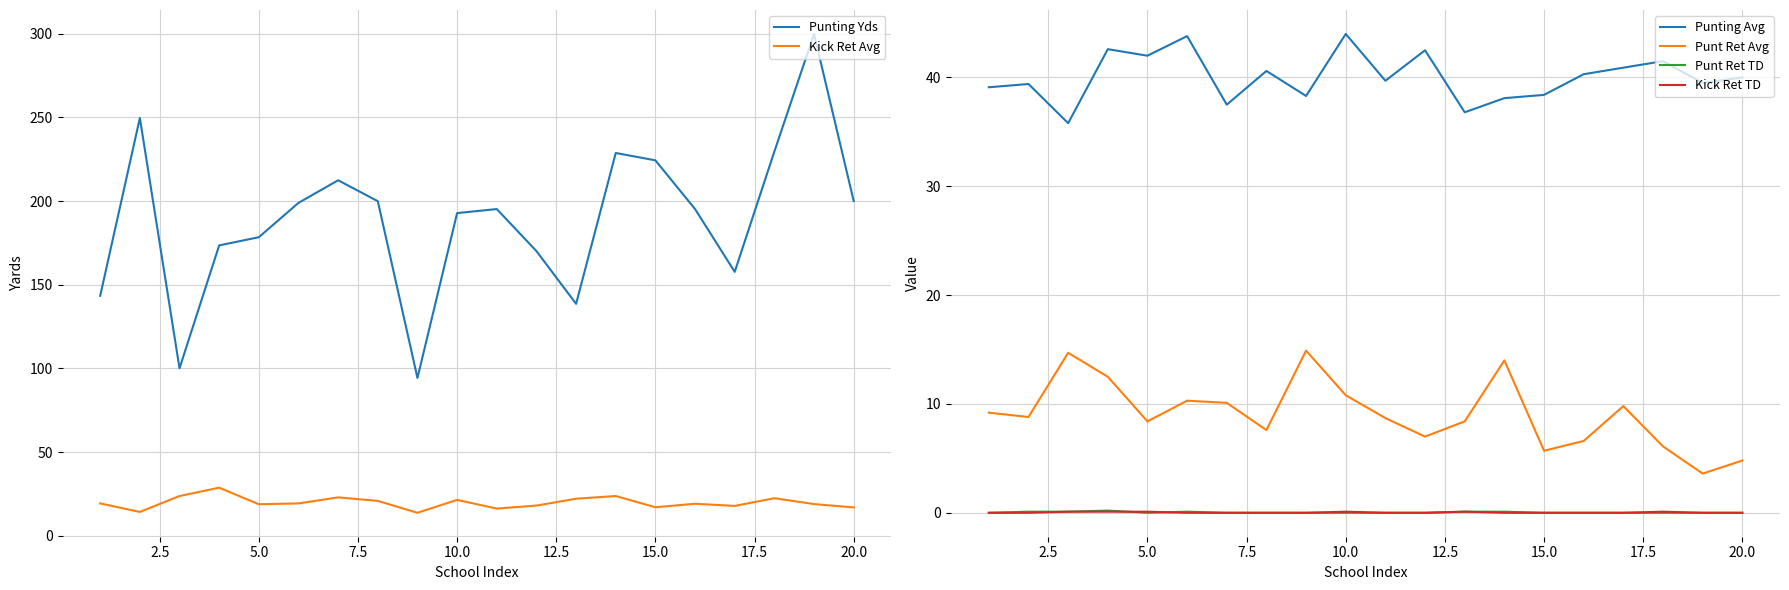

Is it true that Kick Ret TD equals 0.1 at 5.0?

True